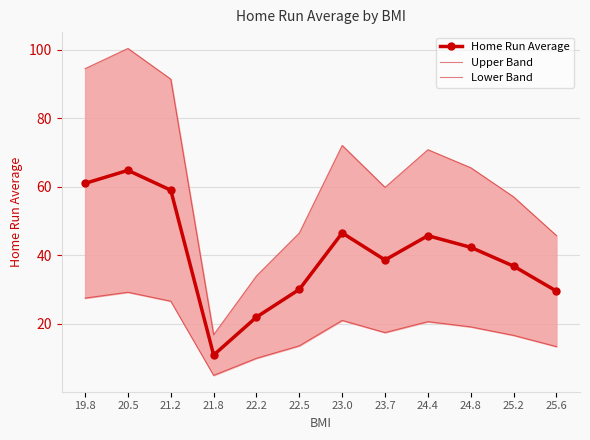

Which category has the highest value in the Home Run Average series?

20.5